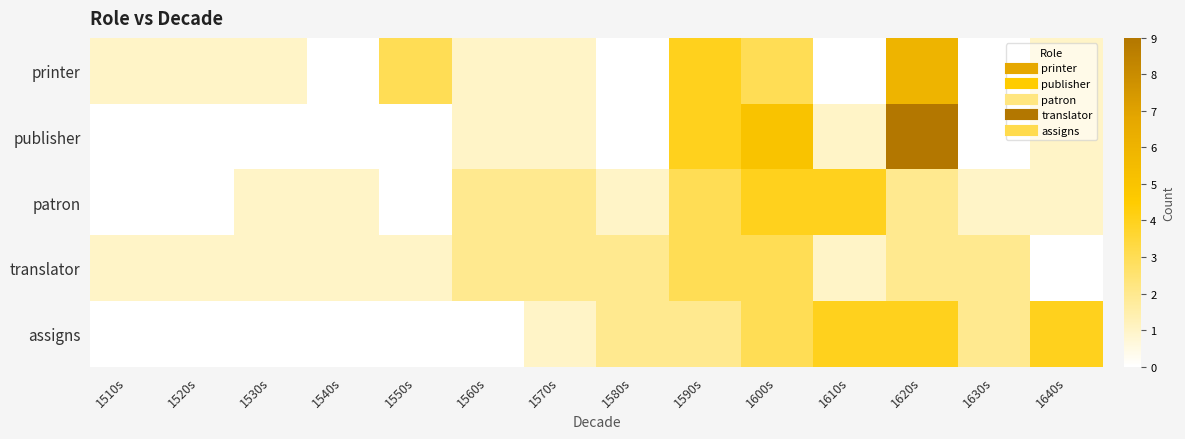

Which has a higher value, 1620s or 1540s?

1620s